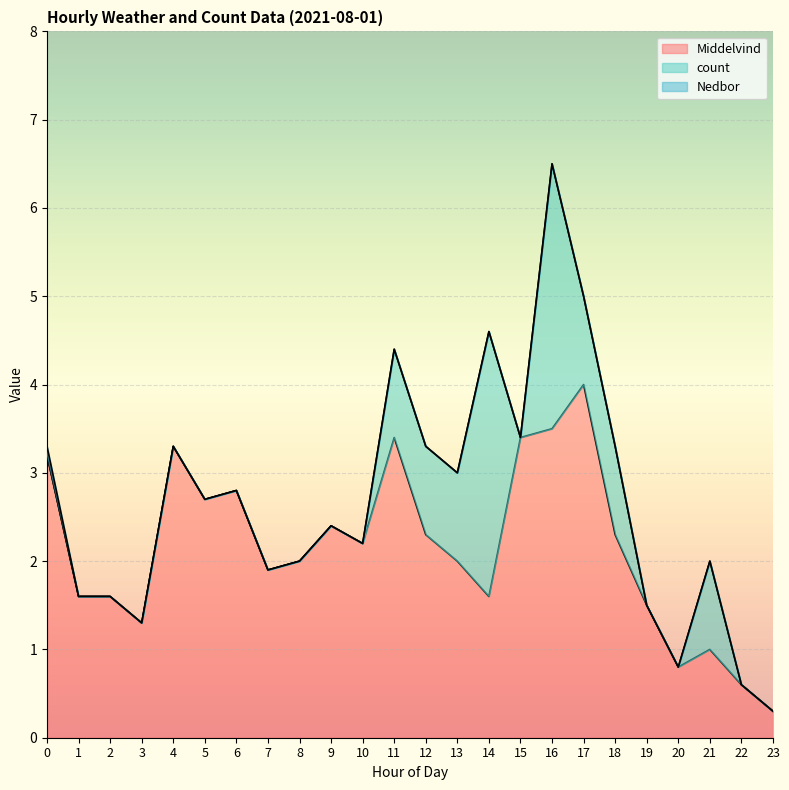

How many lines are shown in the chart?

3